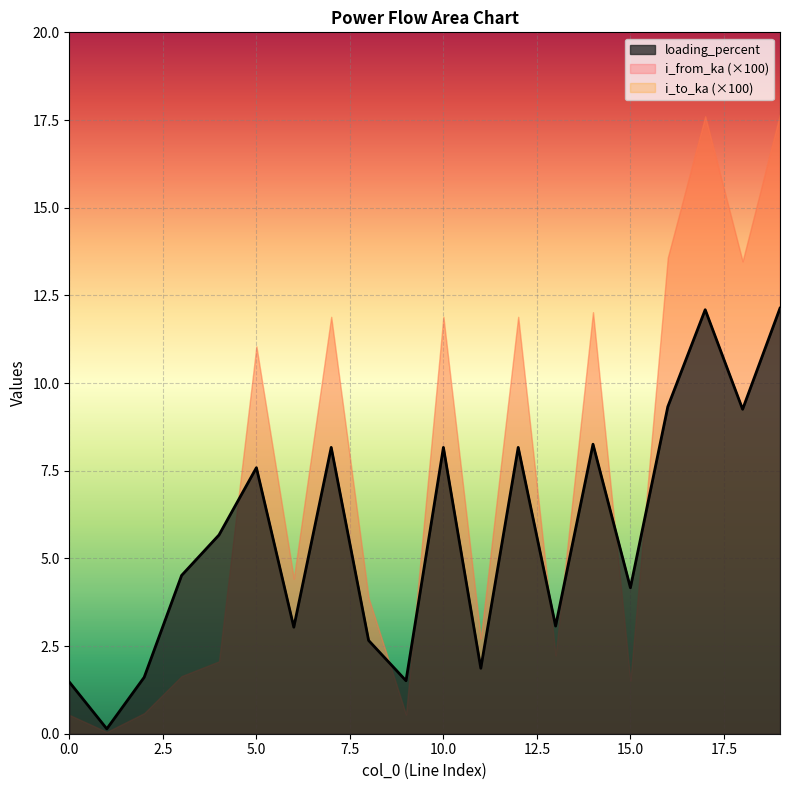

What are all the series names shown in the legend?

loading_percent, i_from_ka (×100), i_to_ka (×100)